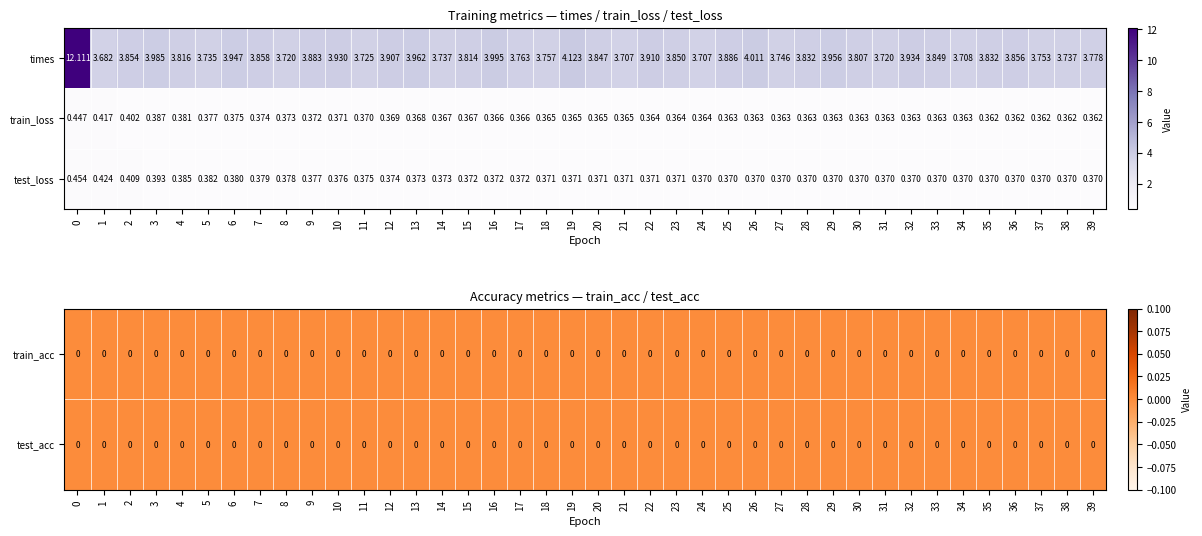

Is the value of train_loss at 39 greater than the value of times at 17?

No